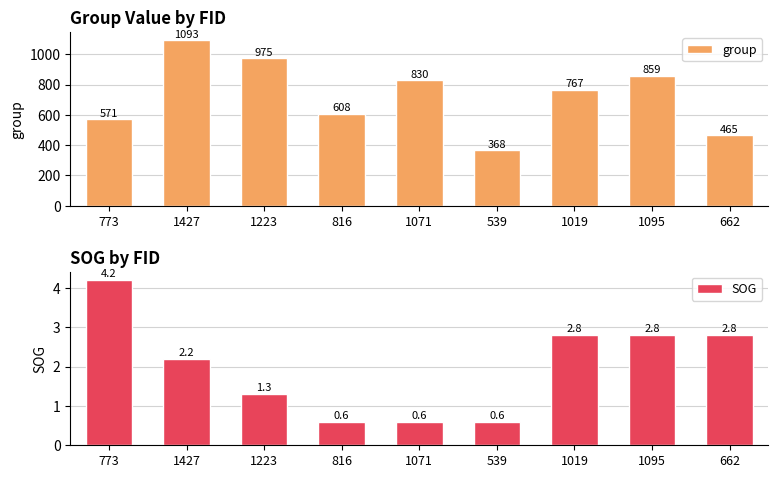

Reading left to right, what are all the values shown in this chart?

group: 773=571.0	1427=1093.0	1223=975.0	816=608.0	1071=830.0	539=368.0	1019=767.0	1095=859.0	662=465.0
SOG: 773=4.2	1427=2.2	1223=1.3	816=0.6	1071=0.6	539=0.6	1019=2.8	1095=2.8	662=2.8